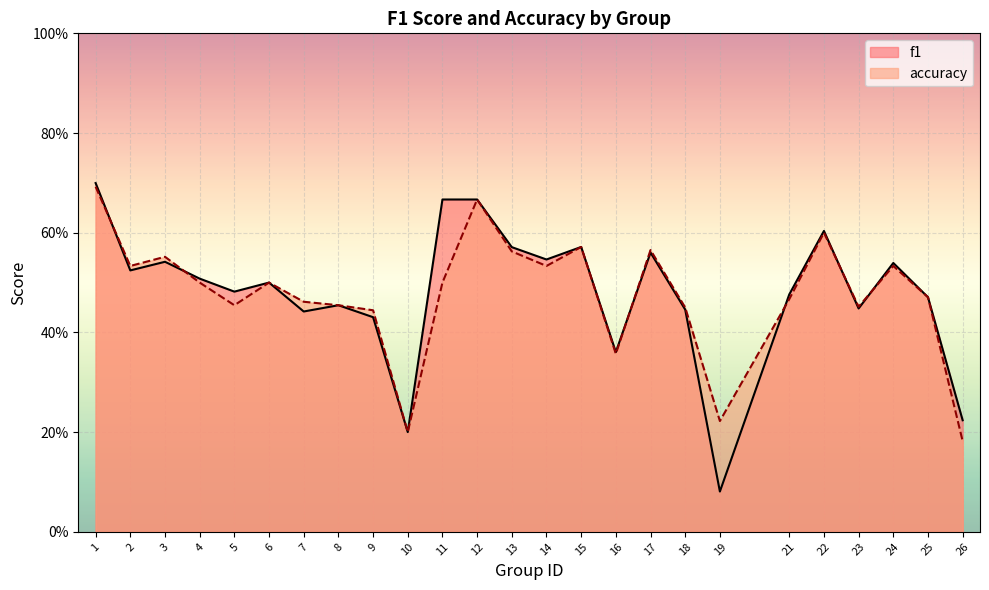

The value of accuracy at 19 is 0.1. True or false?

False